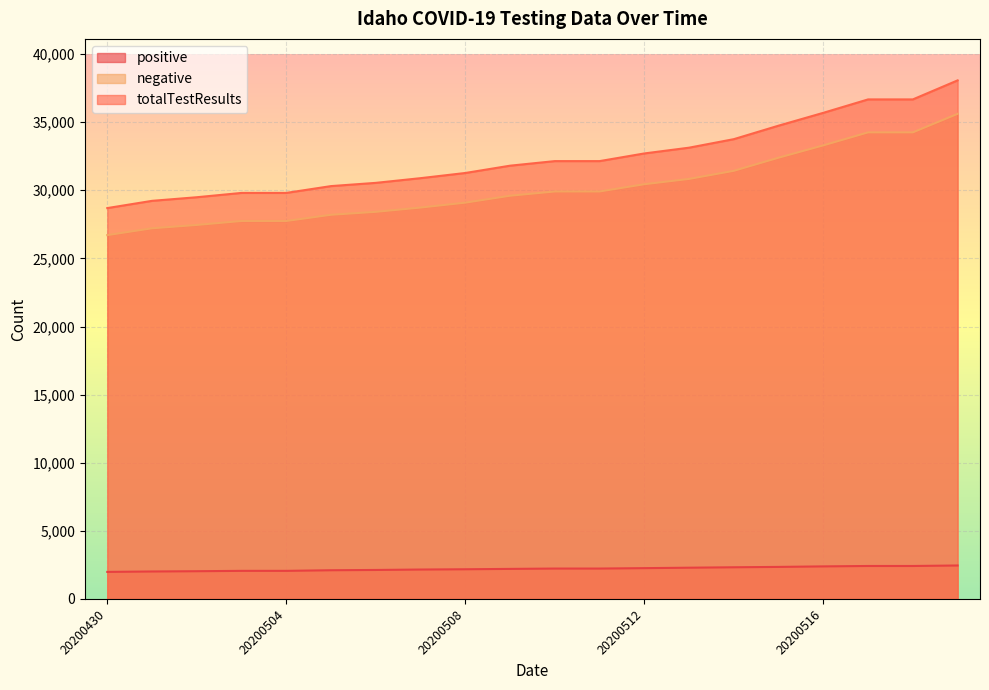

Which series has the largest total across all categories?

totalTestResults